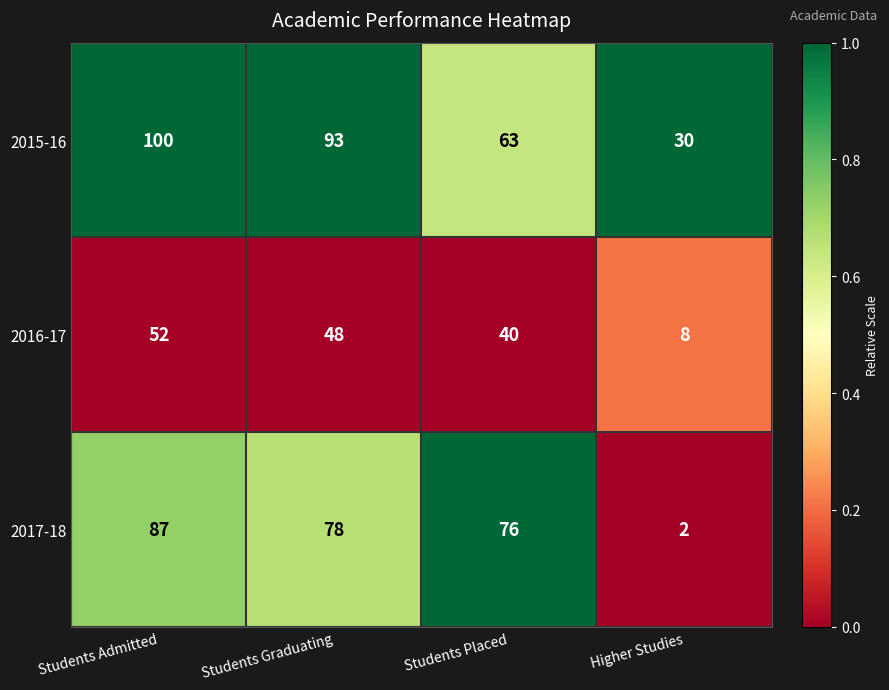

Reading left to right, extract all data points from this chart.

2015-16: Students Admitted=100	Students Graduating=93	Students Placed=63	Higher Studies=30
2016-17: Students Admitted=52	Students Graduating=48	Students Placed=40	Higher Studies=8
2017-18: Students Admitted=87	Students Graduating=78	Students Placed=76	Higher Studies=2